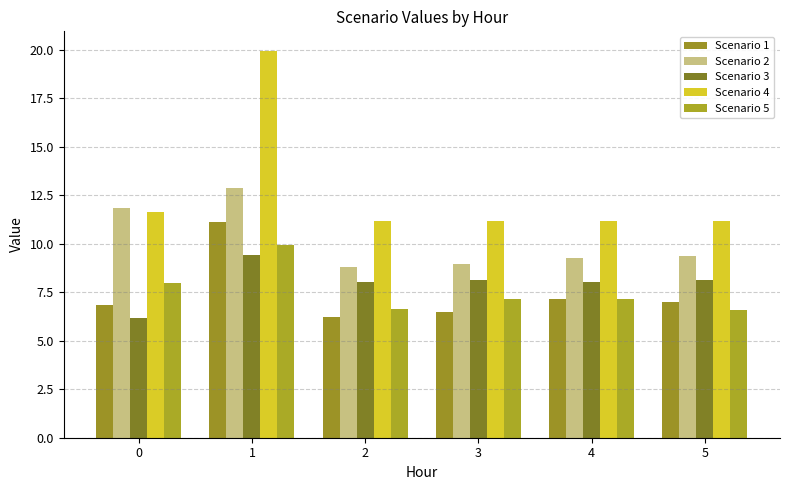

Between 0 and 4, which is larger?

4